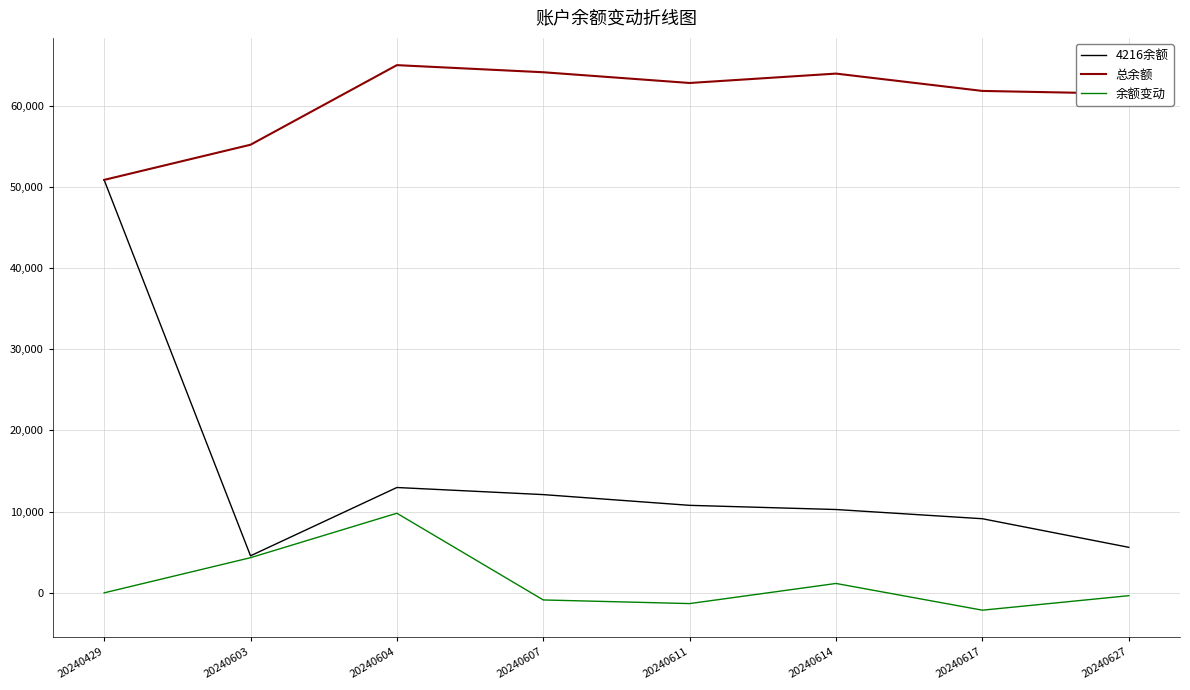

Between 20240604 and 20240607, which series saw the biggest shift?

余额变动